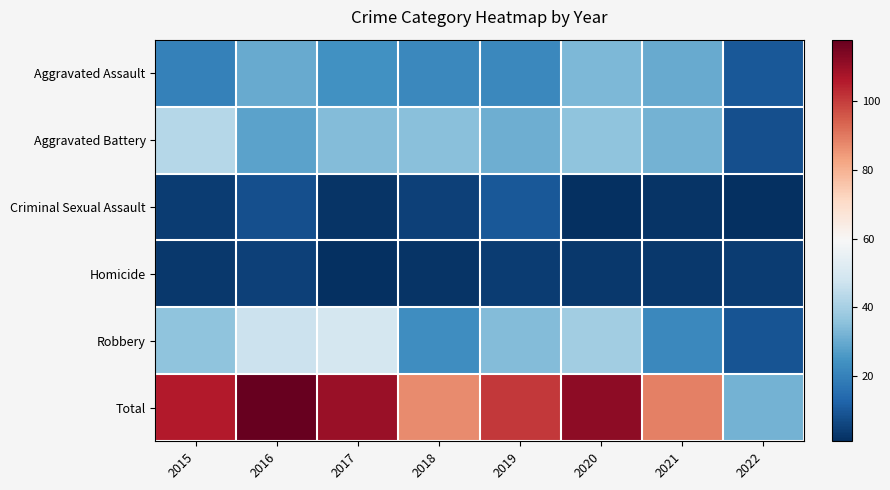

List the series in order of their peak value, highest first.

Total, Robbery, Aggravated Battery, Aggravated Assault, Criminal Sexual Assault, Homicide